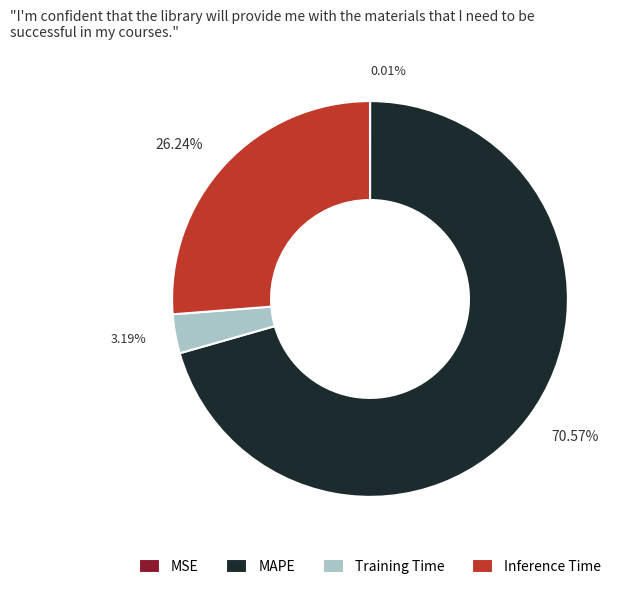

Does MAPE represent more than half of the total?

Yes